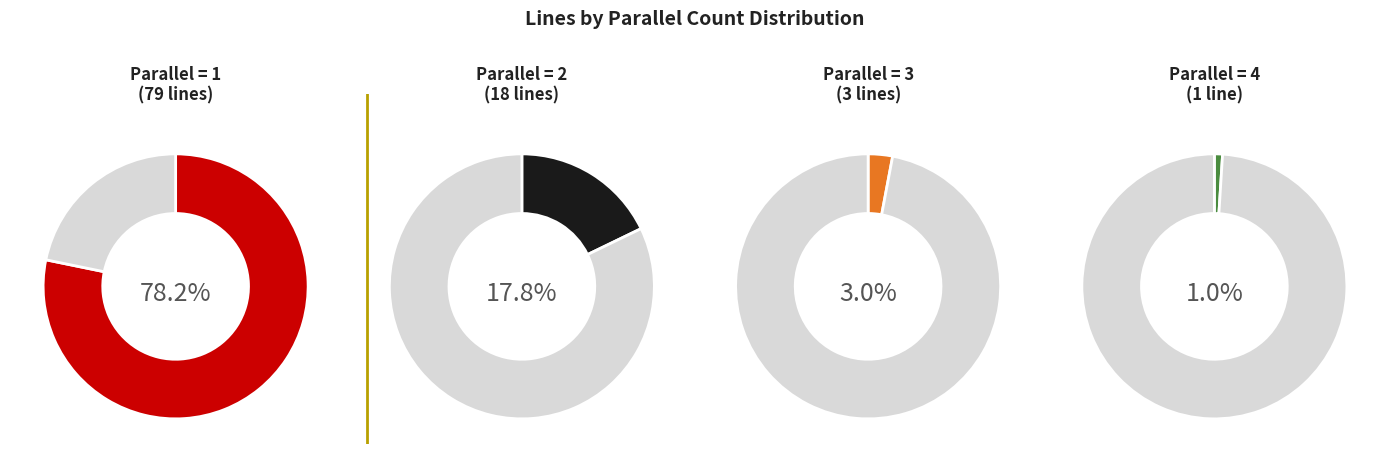

Which has a higher value, parallel=1 or parallel=2?

parallel=1